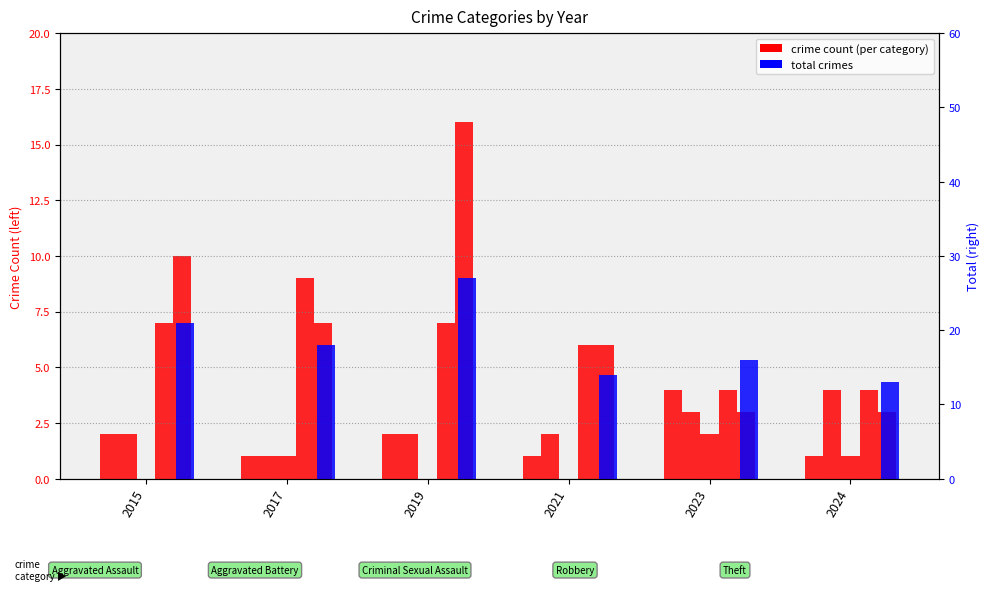

What is the value of the Aggravated Battery bar at the 3rd from the left?

2